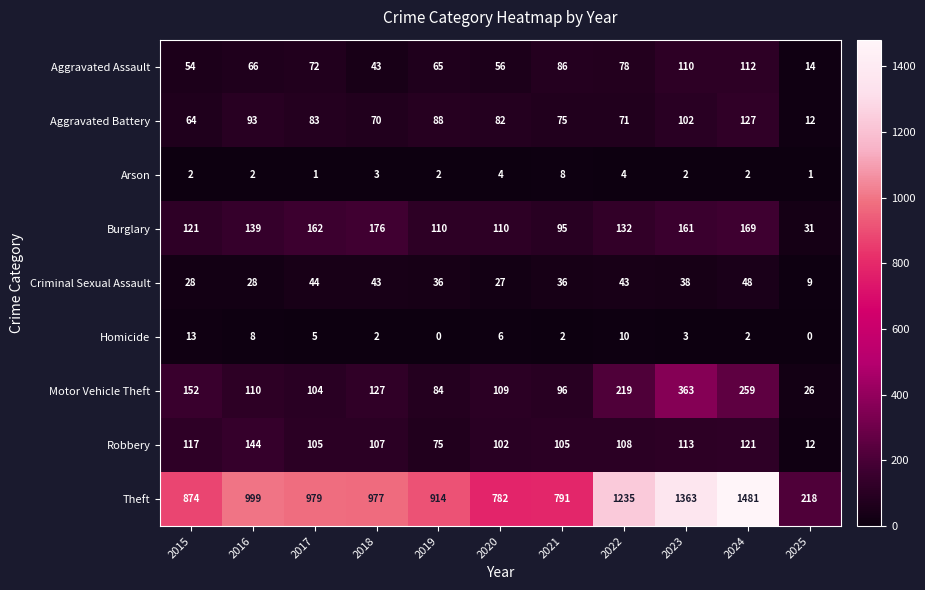

The value of Aggravated Battery at 2022 is 111. True or false?

False